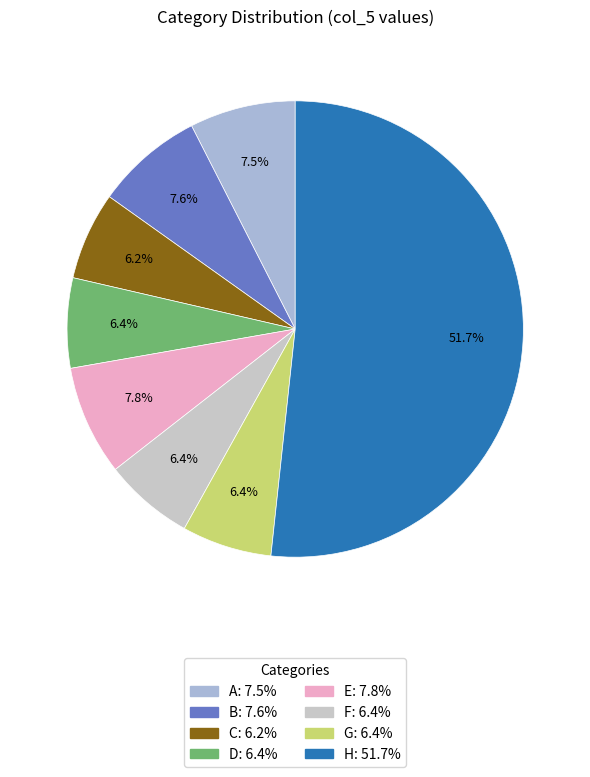

How many slices are in this pie chart?

8